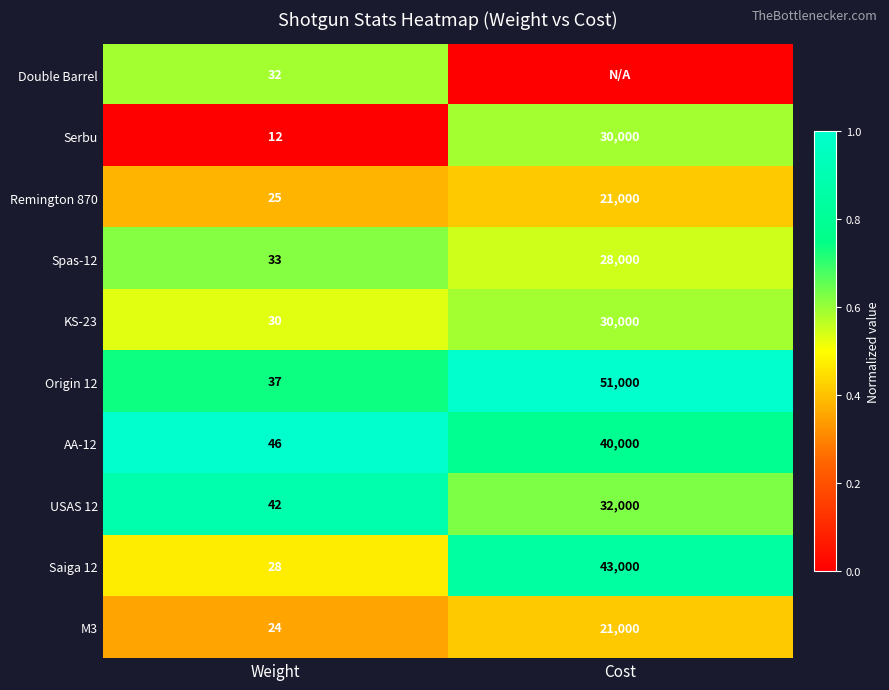

List the labels in order of KS-23 value, smallest first.

Weight, Cost